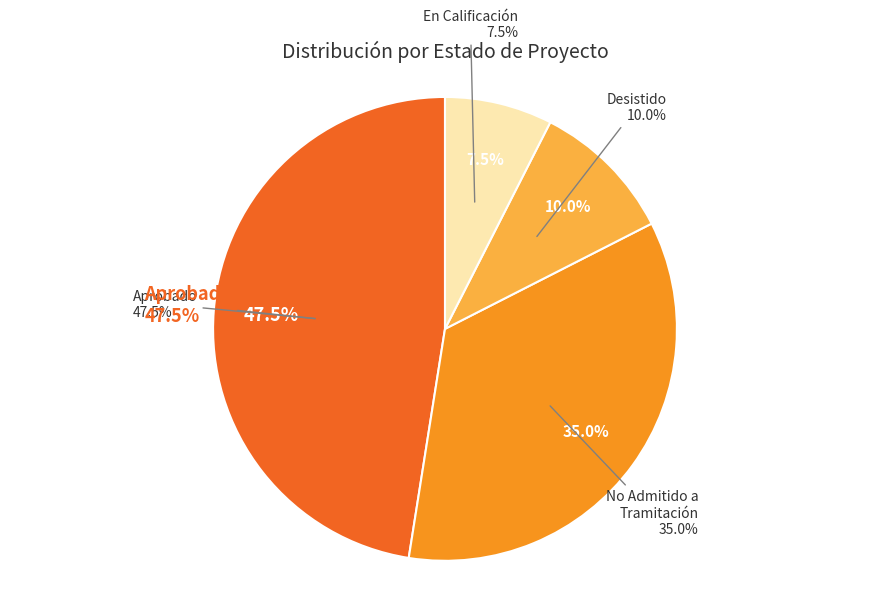

How many segments does this pie chart have?

2